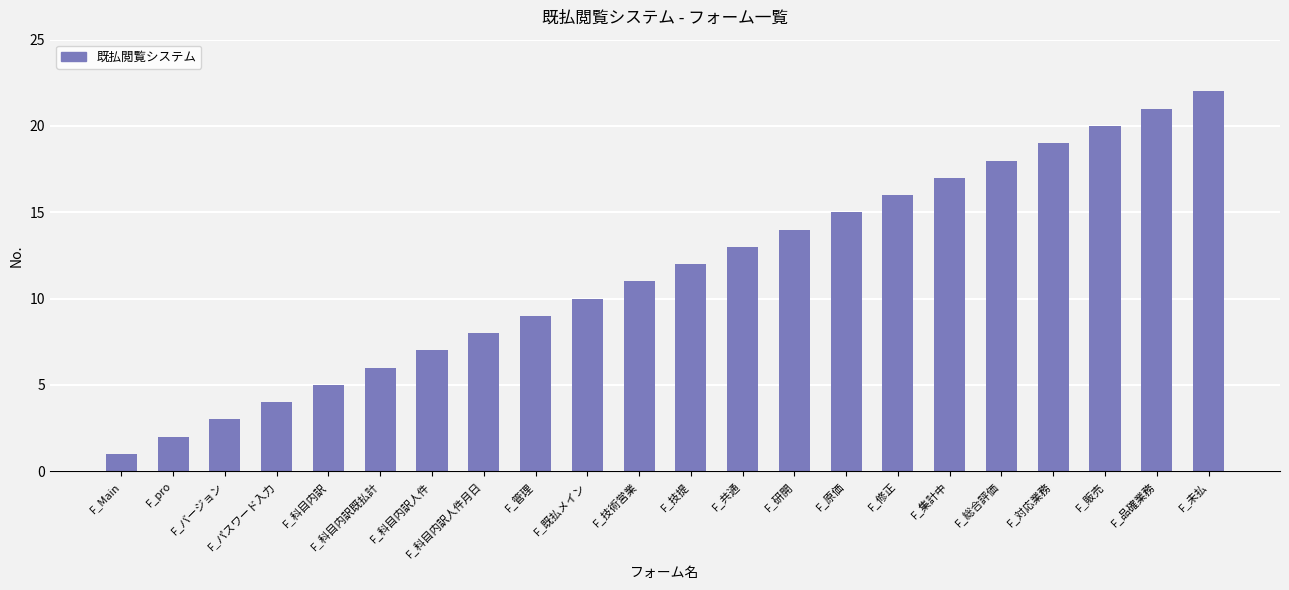

Reading left to right, extract all data points from this chart.

F_Main=1	F_pro=2	F_バージョン=3	F_パスワード入力=4	F_科目内訳=5	F_科目内訳既払計=6	F_科目内訳人件=7	F_科目内訳人件月日=8	F_管理=9	F_既払メイン=10	F_技術営業=11	F_技提=12	F_共通=13	F_研開=14	F_原価=15	F_修正=16	F_集計中=17	F_総合評価=18	F_対応業務=19	F_販売=20	F_品確業務=21	F_未払=22